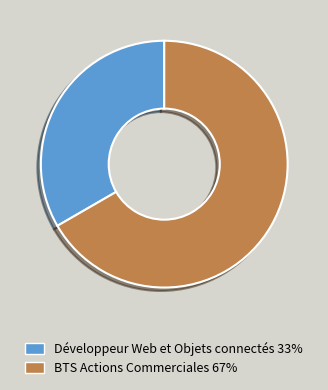

Approximately how many times larger is the value at Développeur Web et Objets connectés compared to BTS Actions Commerciales?

0.5